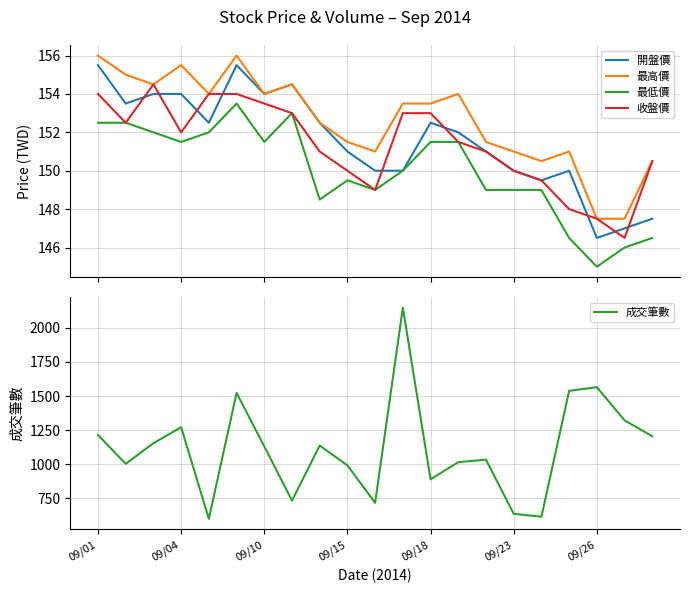

Is the value of 最高價 at 09/23 greater than the value of 成交筆數 at 9?

No